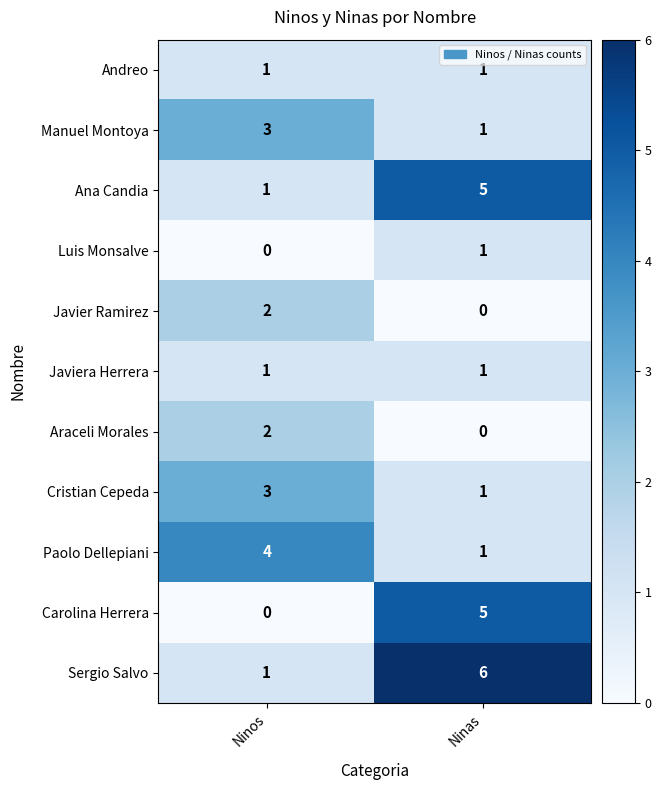

At which label does Paolo Dellepiani reach its minimum?

Ninas